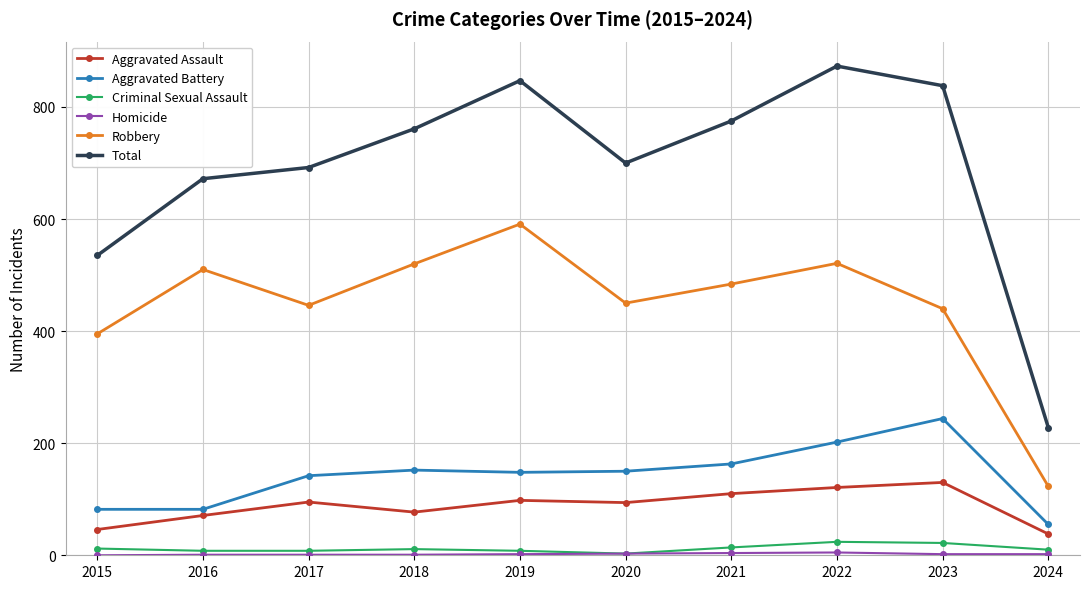

How many data points does each series have?

10